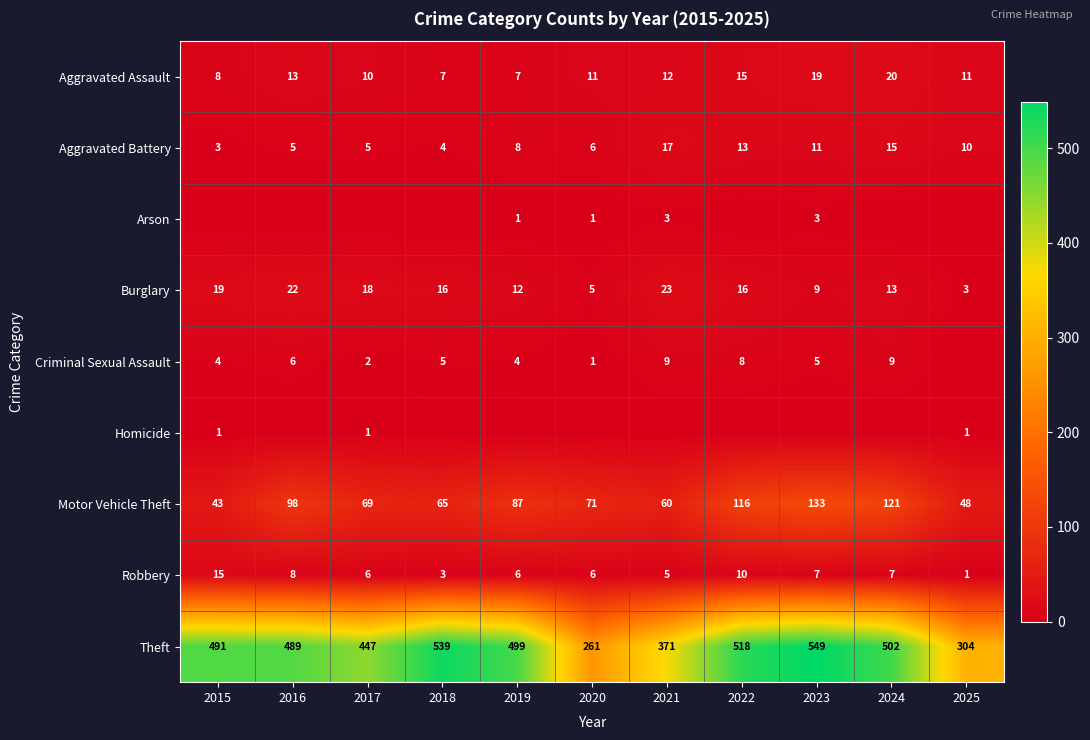

True or false: Motor Vehicle Theft has a value of 31 at 2018.

False